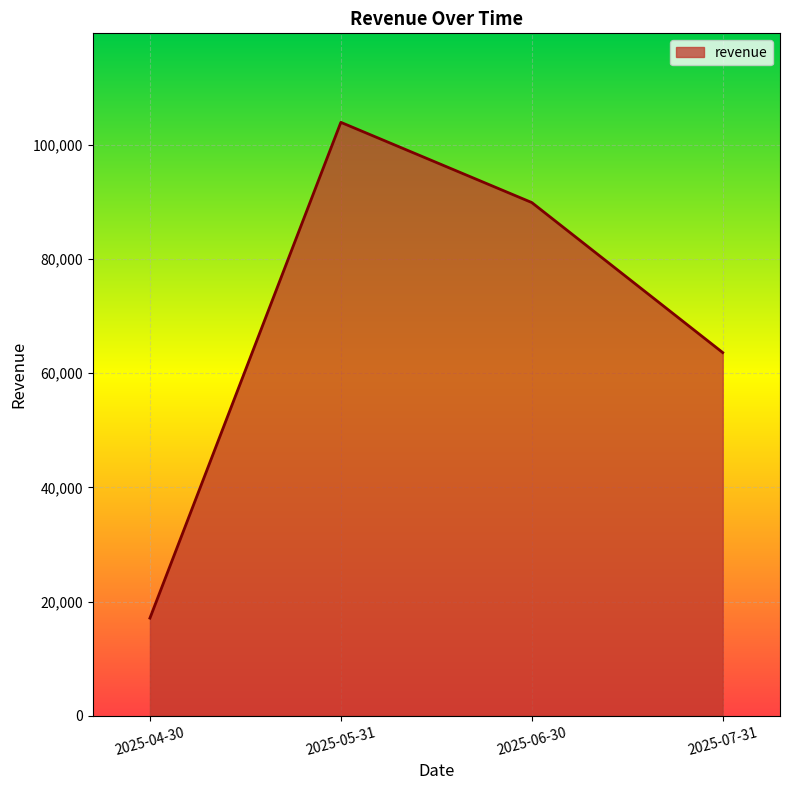

Between 2025-05-31 and 2025-07-31, which is larger?

2025-05-31